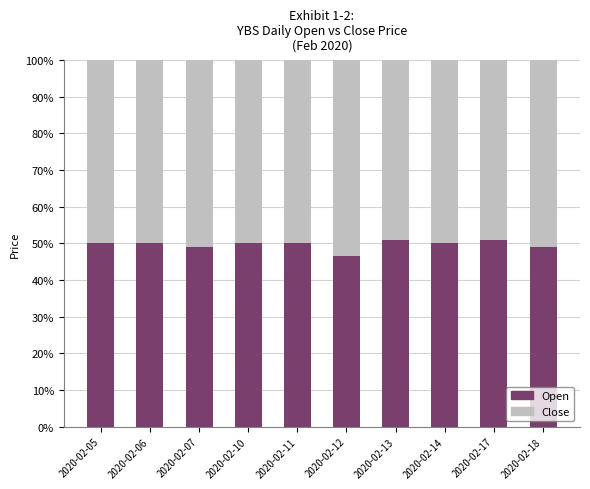

Which series has the widest spread of values?

Open